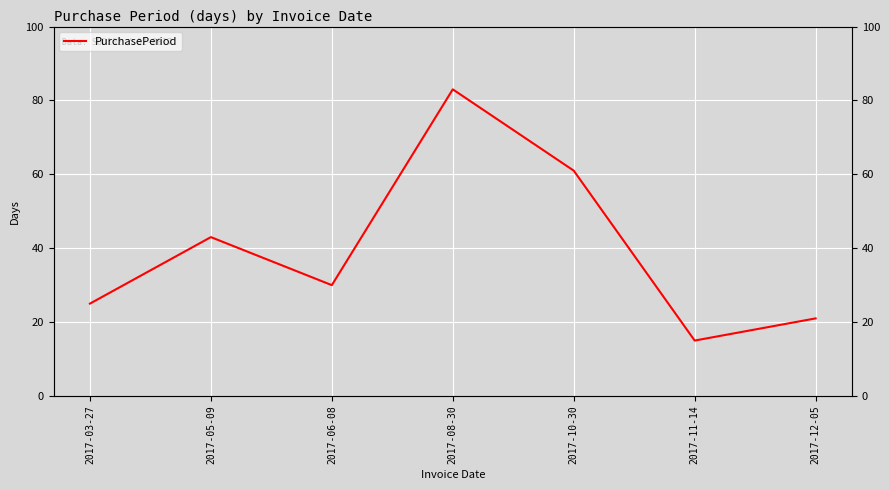

List the labels in order of value, largest first.

2017-08-30, 2017-10-30, 2017-05-09, 2017-06-08, 2017-03-27, 2017-12-05, 2017-11-14